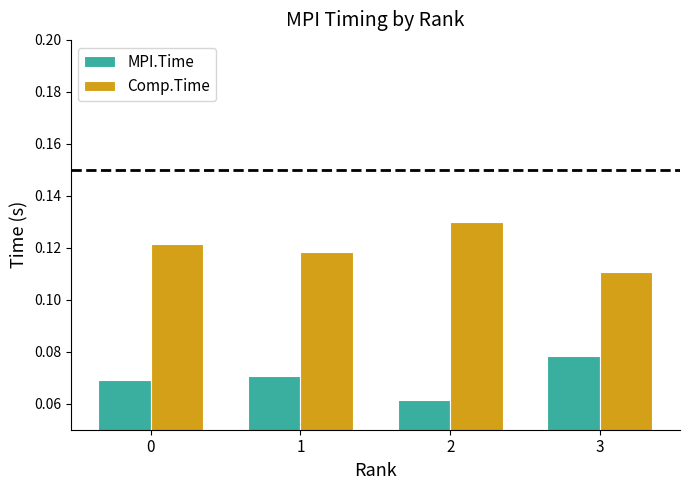

Where is Comp.Time nearest to the value 0?

3